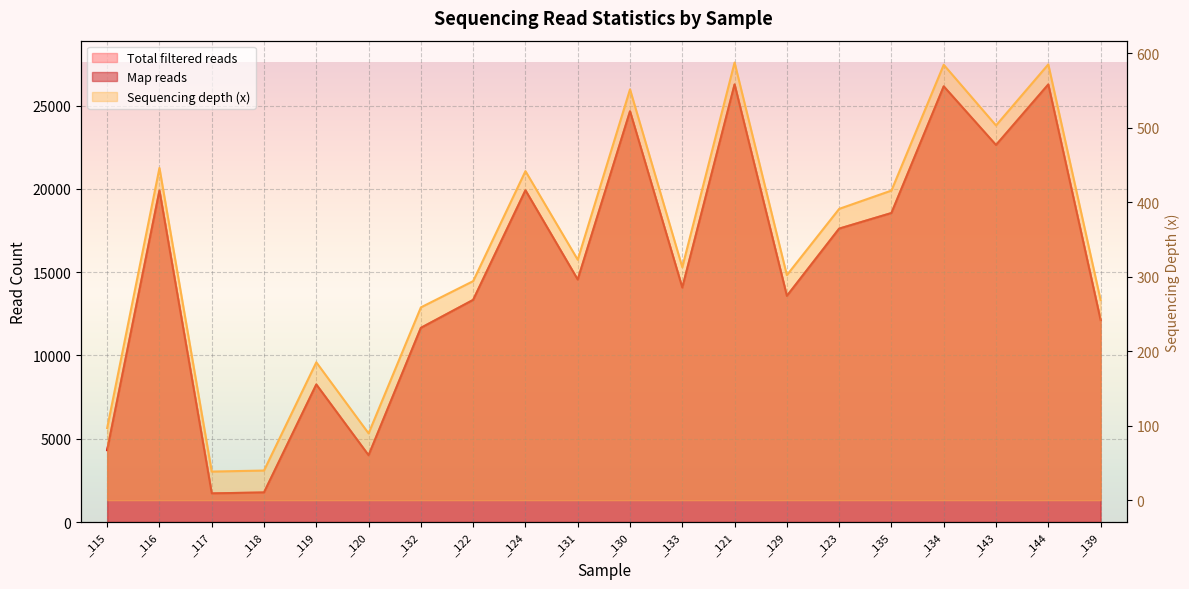

What is the difference between the Total filtered reads values at _124 and _144?

6351.0